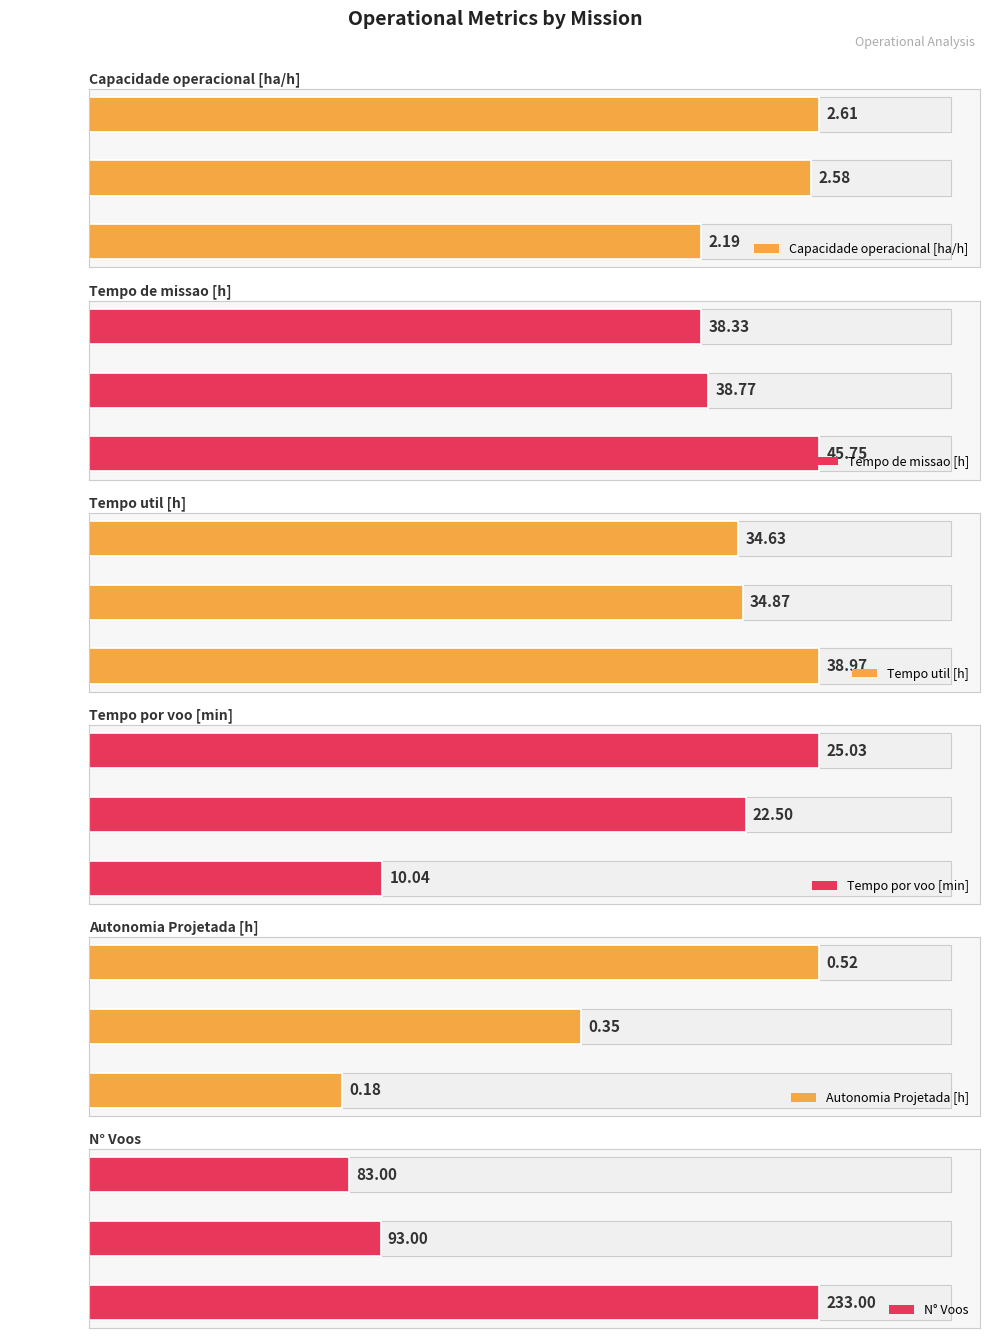

What is the spread (max minus min) of values at 2?

82.5